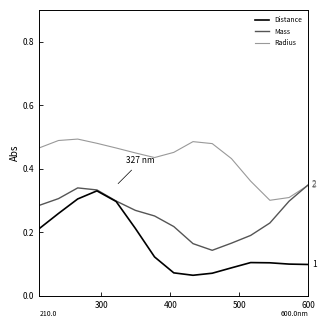

At how many categories does at least one series exceed 0?

15